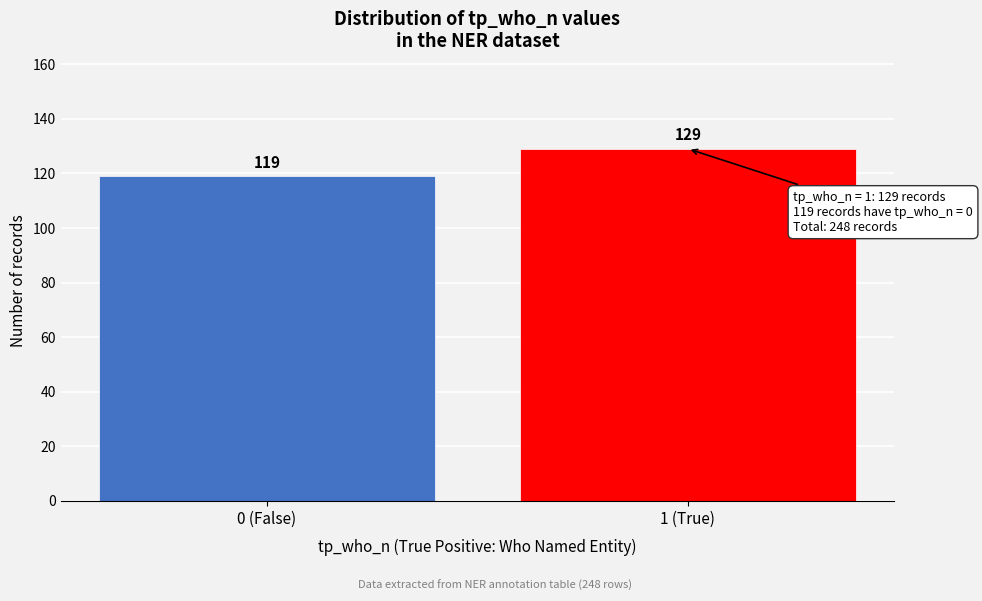

Reading left to right, extract all data points from this chart.

0 (False)=119	1 (True)=129